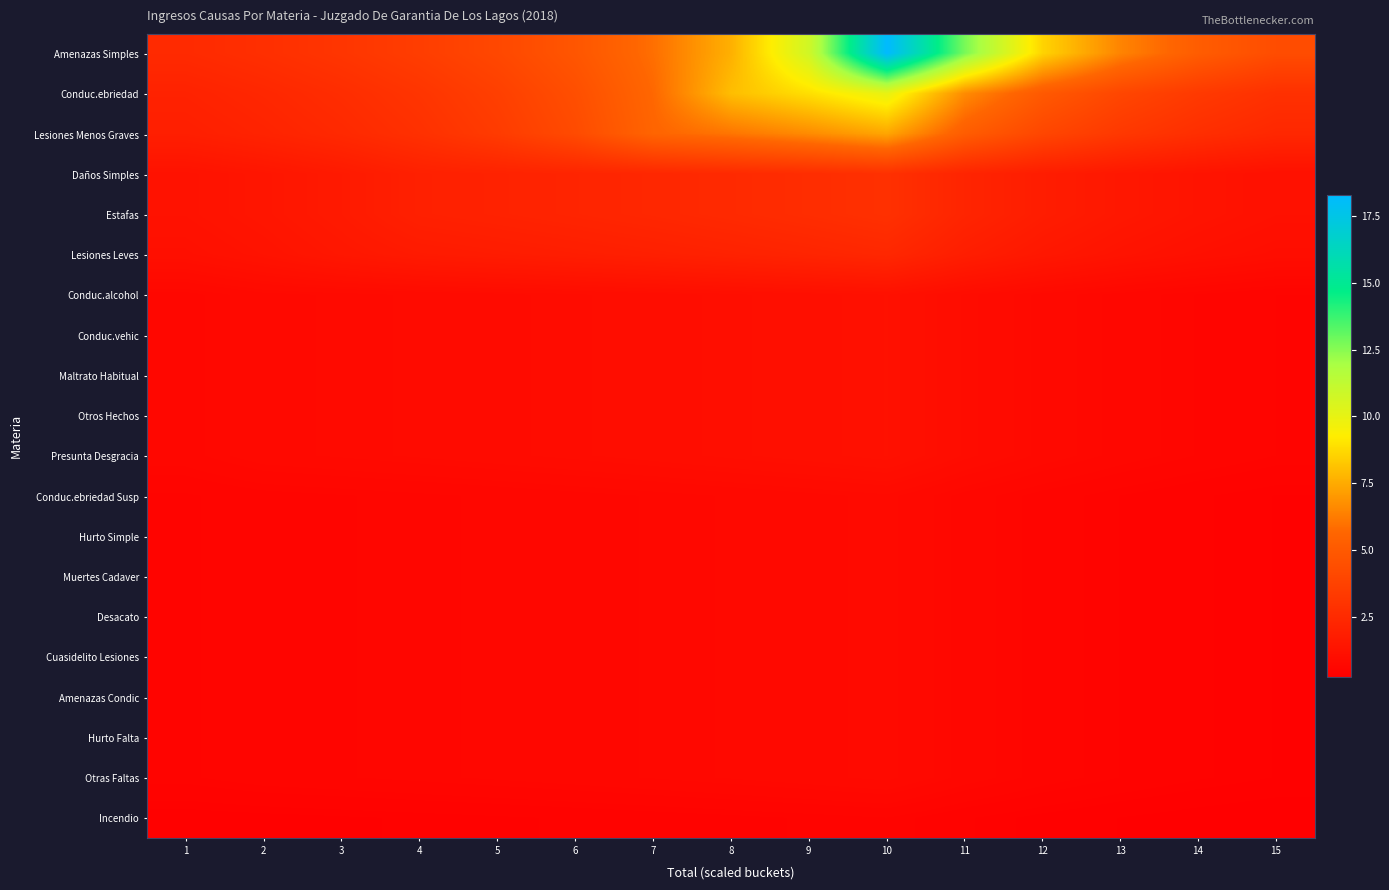

At which category is the sum across all series the highest?

10